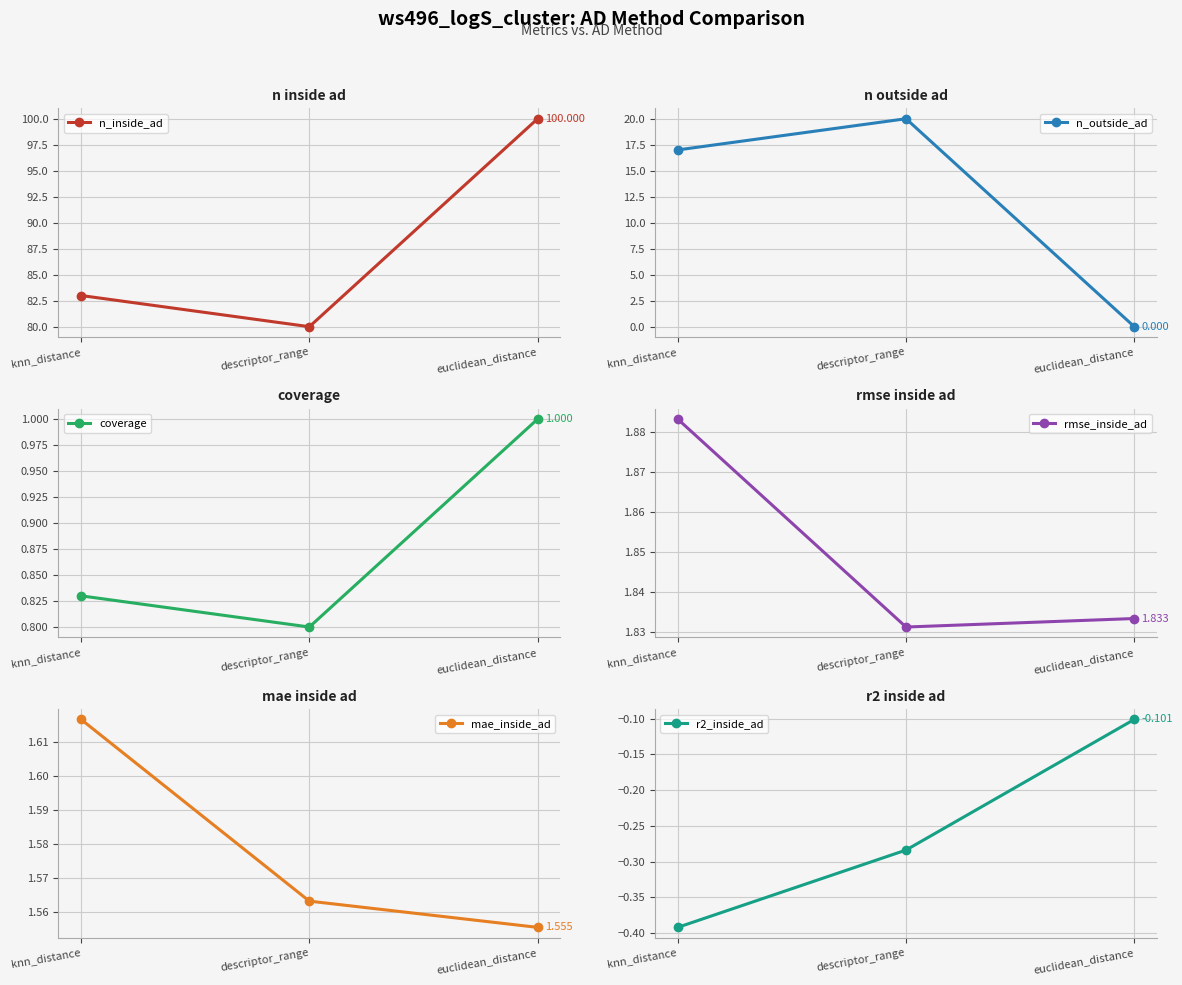

Does the chart display data point markers on the line(s)?

Yes